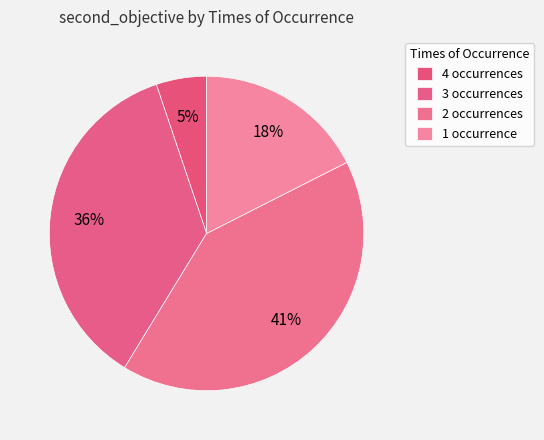

How many segments does this pie chart have?

4